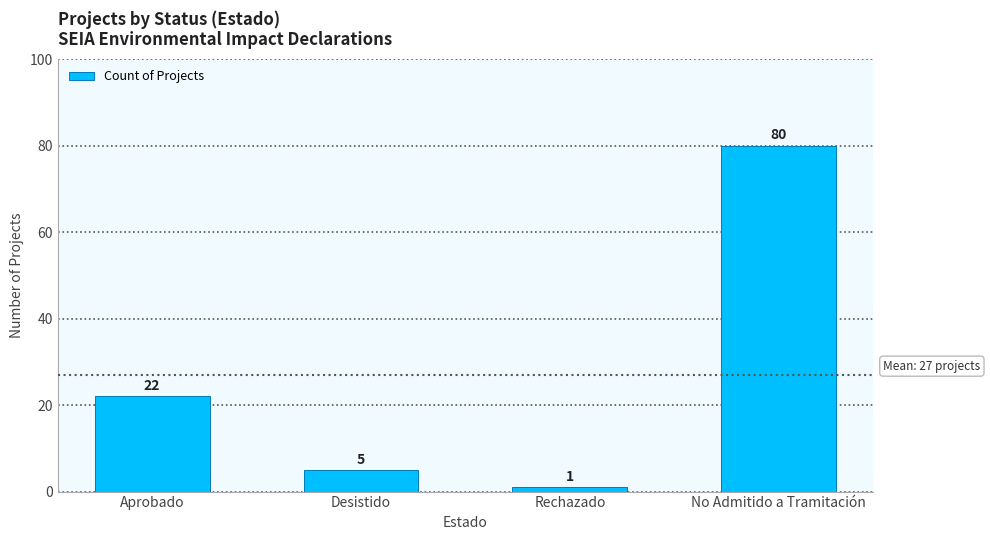

How many series are shown in this chart?

1